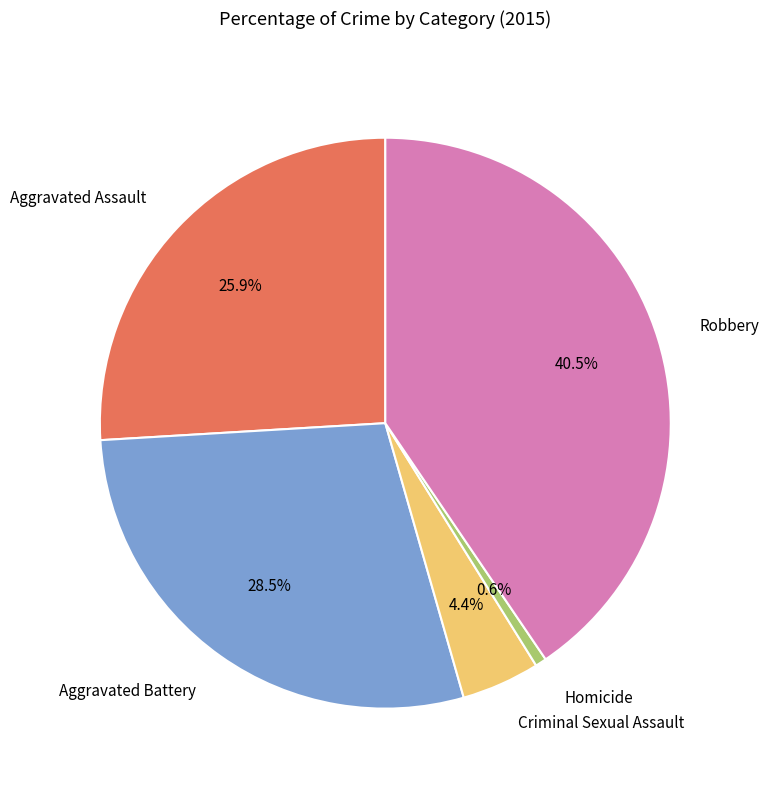

What is the largest slice in the pie chart?

Robbery